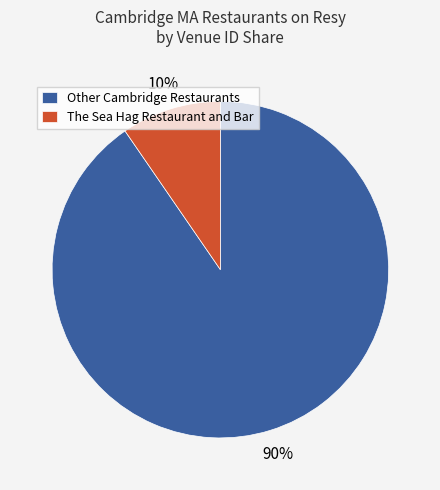

Combined, do Other Cambridge Restaurants and The Sea Hag Restaurant and Bar account for over 50%?

Yes